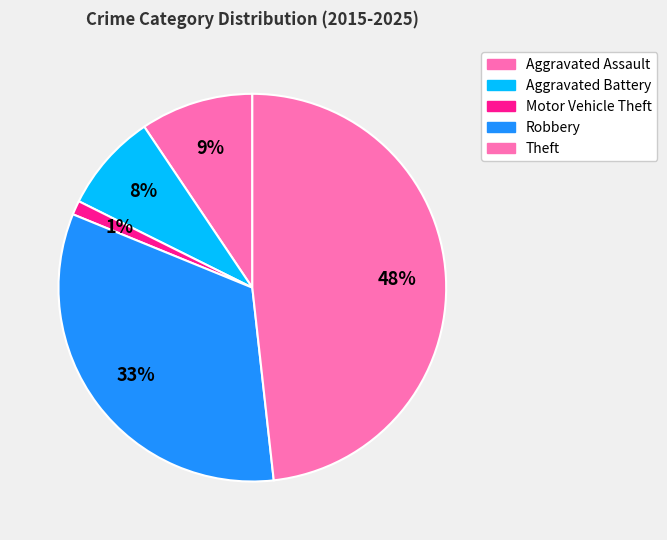

To the nearest percent, what is the difference between the largest and smallest slice percentages?

47%